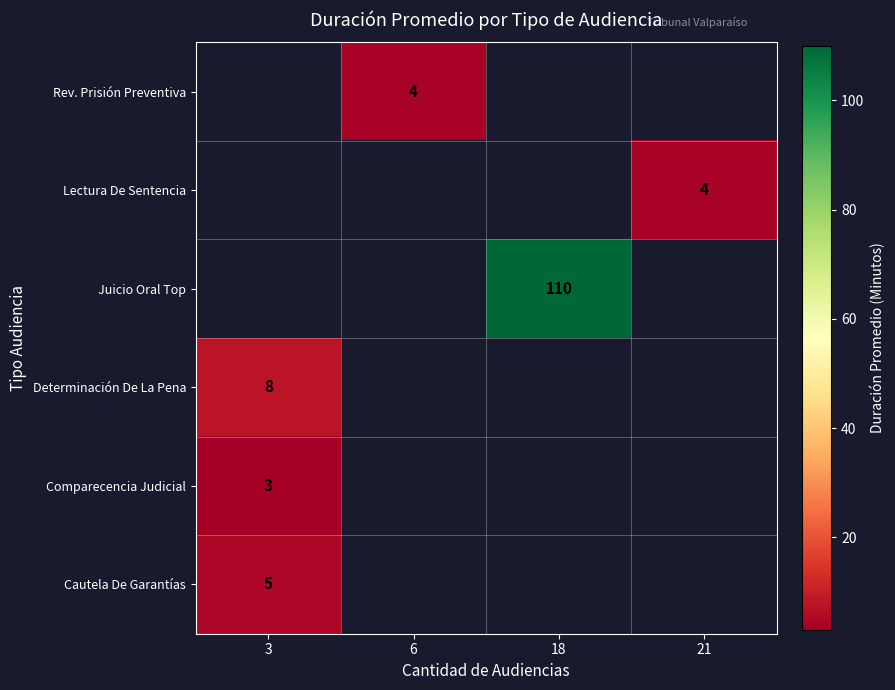

True or false: Rev. Prisión Preventiva has a value of 1 at 6.

False